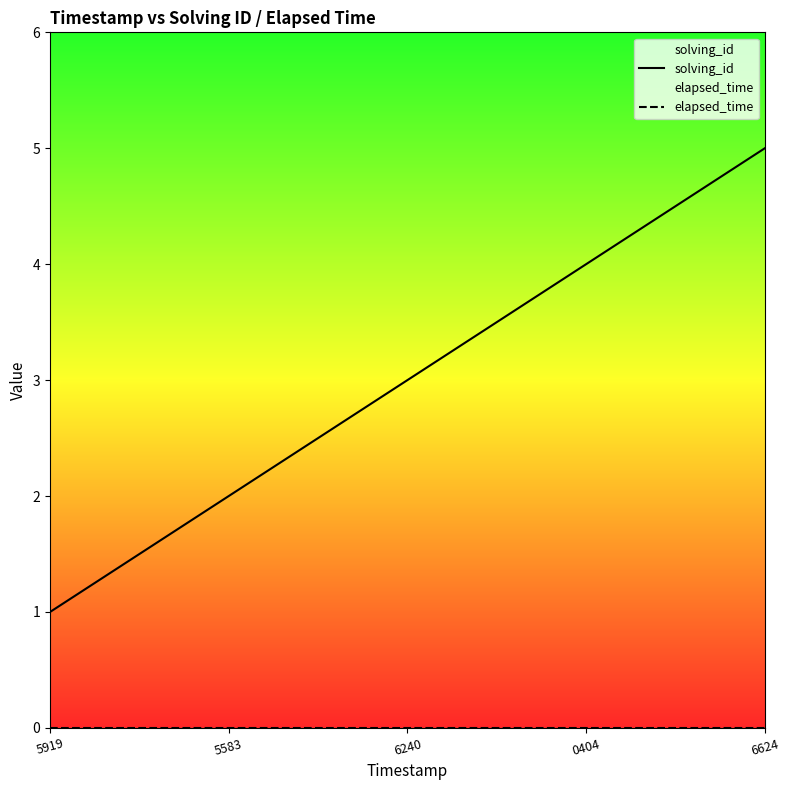

Reading right to left, extract all data points from this chart.

solving_id: 6624=5	0404=4	6240=3	5583=2	5919=1
elapsed_time: 6624=0	0404=0	6240=0	5583=0	5919=0